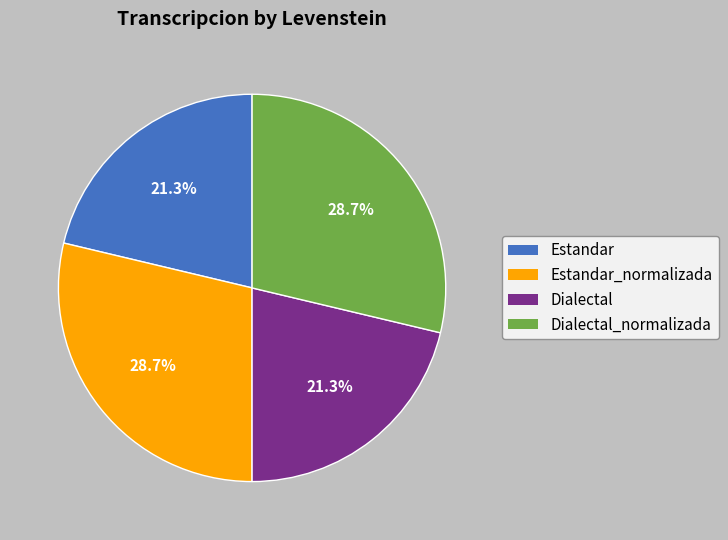

To the nearest percent, what is the average slice percentage?

25%